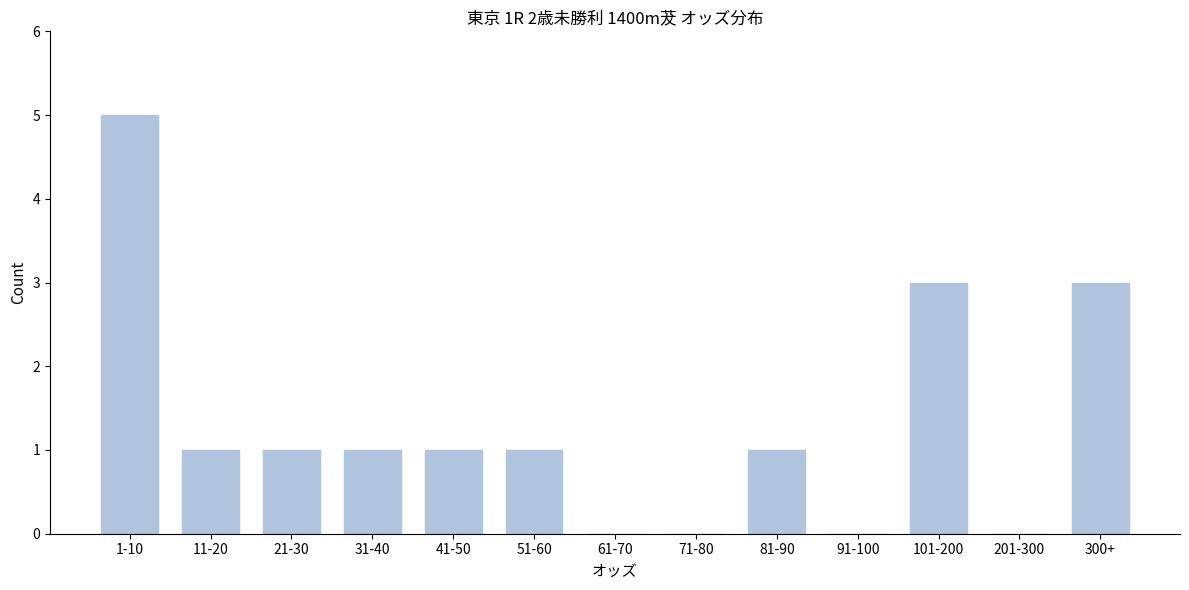

Reading left to right, extract all data points from this chart.

1-10=5	11-20=1	21-30=1	31-40=1	41-50=1	51-60=1	61-70=0	71-80=0	81-90=1	91-100=0	101-200=3	201-300=0	300+=3